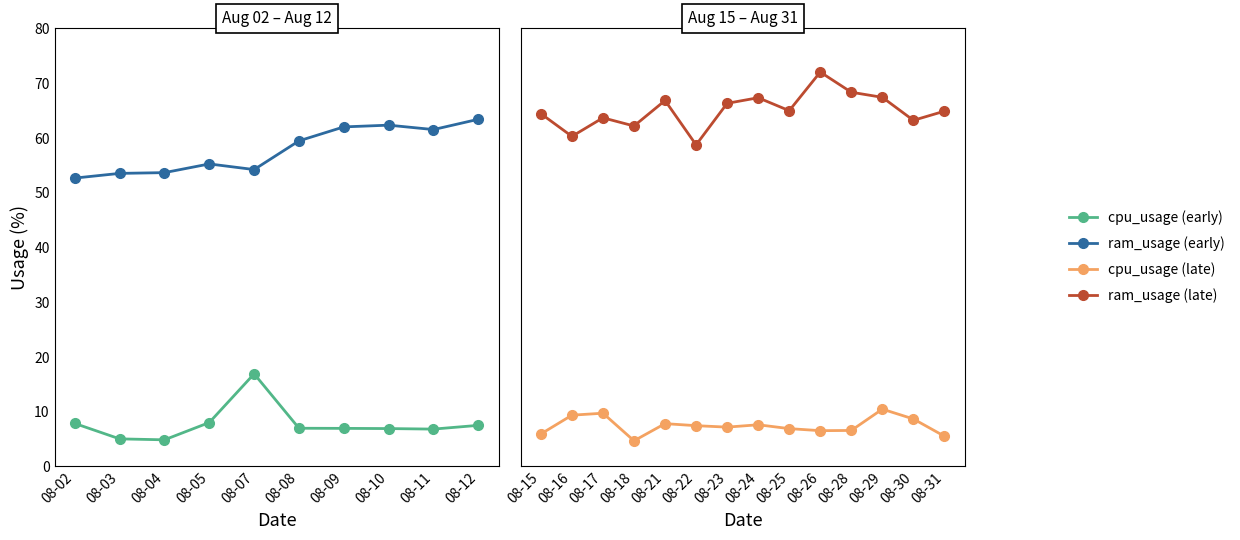

True or false: cpu_usage and ram_usage cross at least once.

False